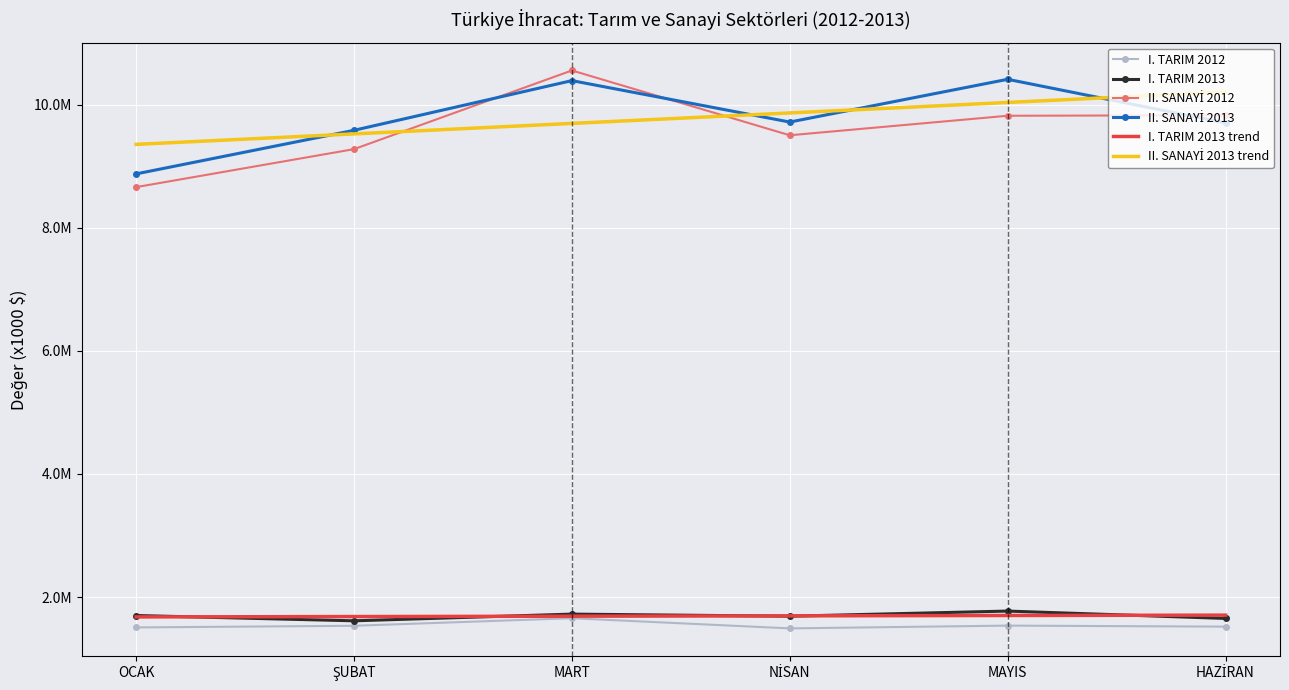

Read the II. SANAYİ 2013 value at MART.

10390429.0